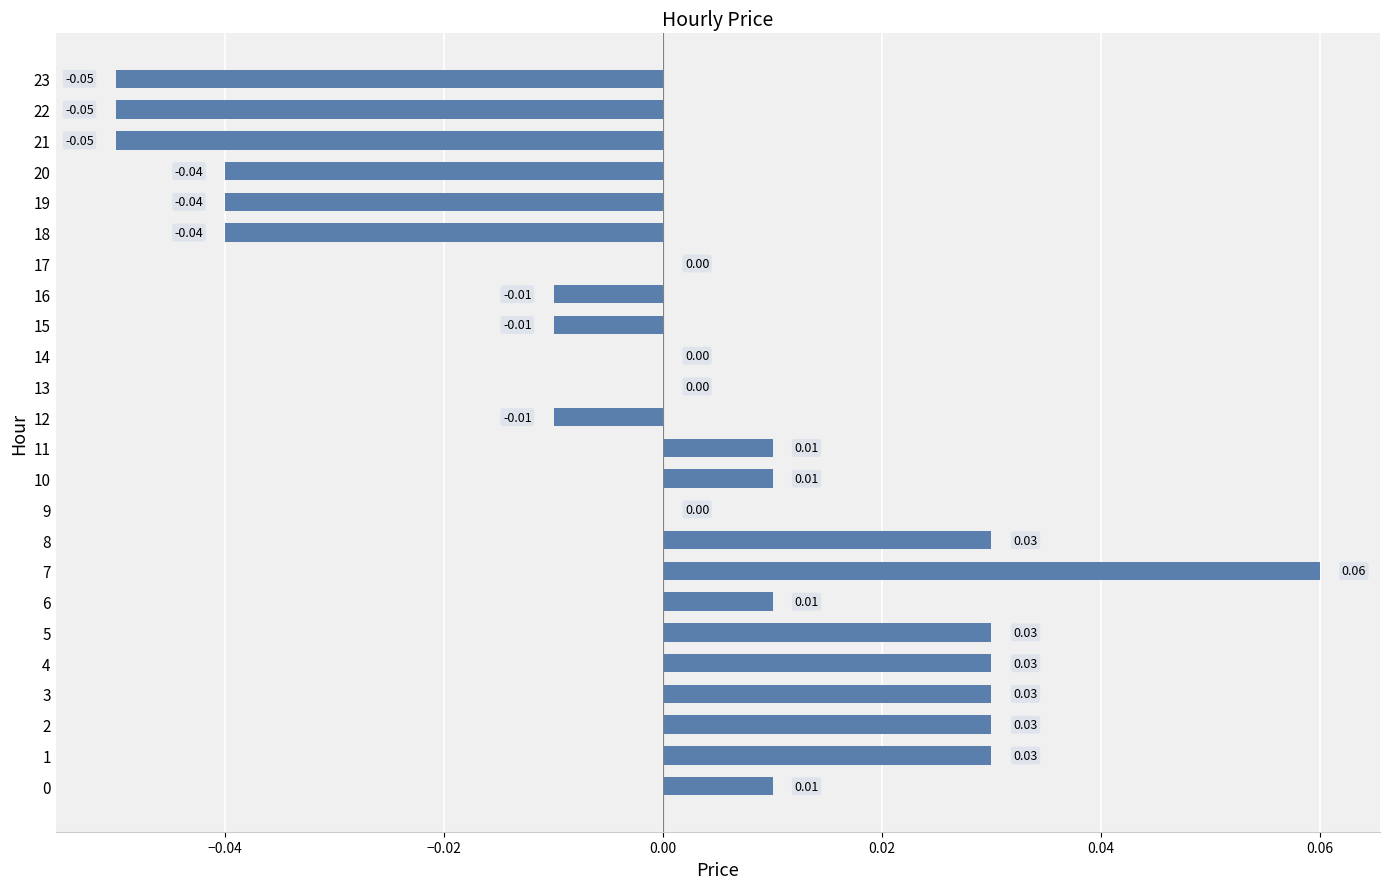

Which has a higher value, 23 or 5?

5